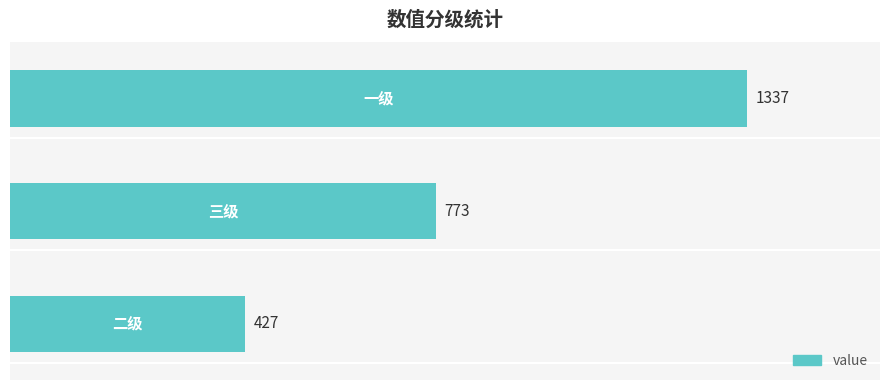

What is the greatest value displayed?

1337